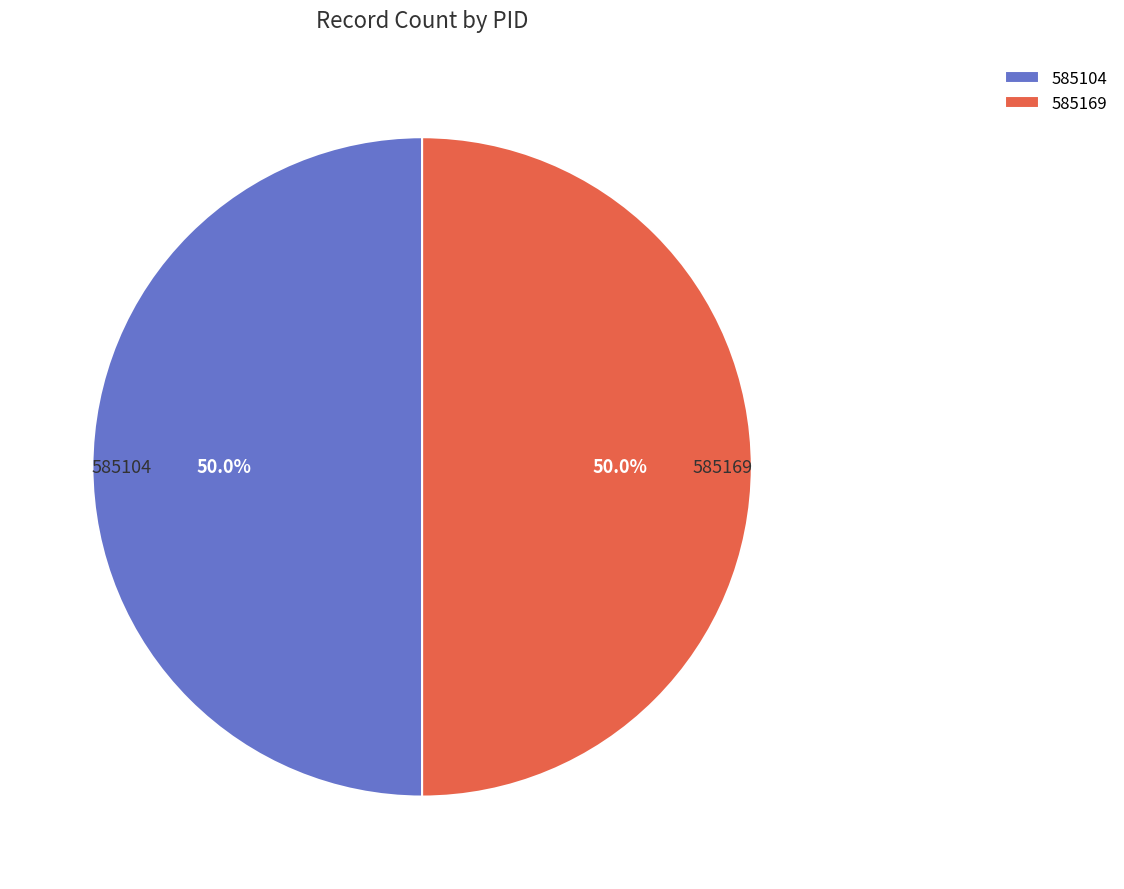

How many segments does this pie chart have?

2